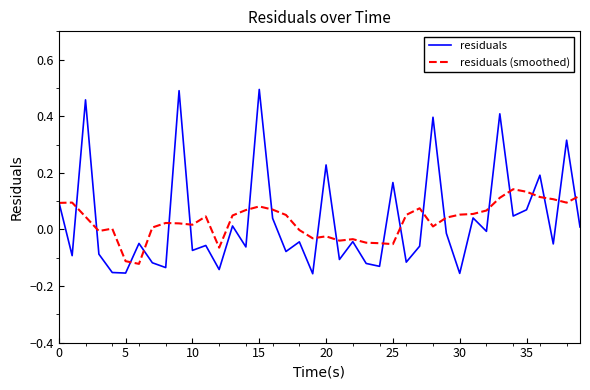

Which series has the largest range (max minus min)?

residuals